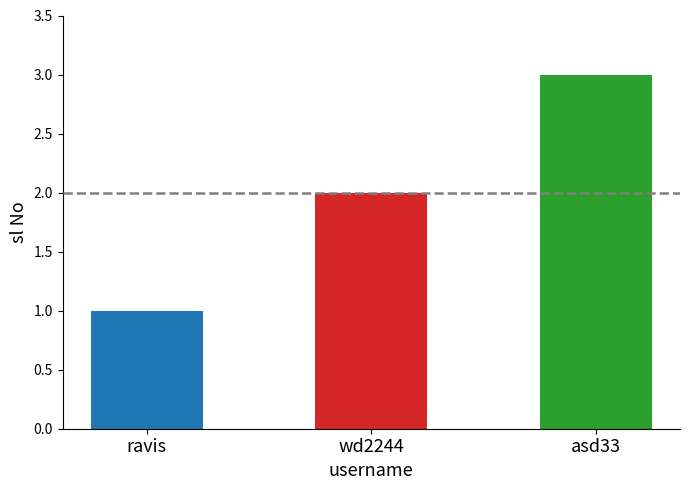

What is the change in value from ravis to wd2244?

+1